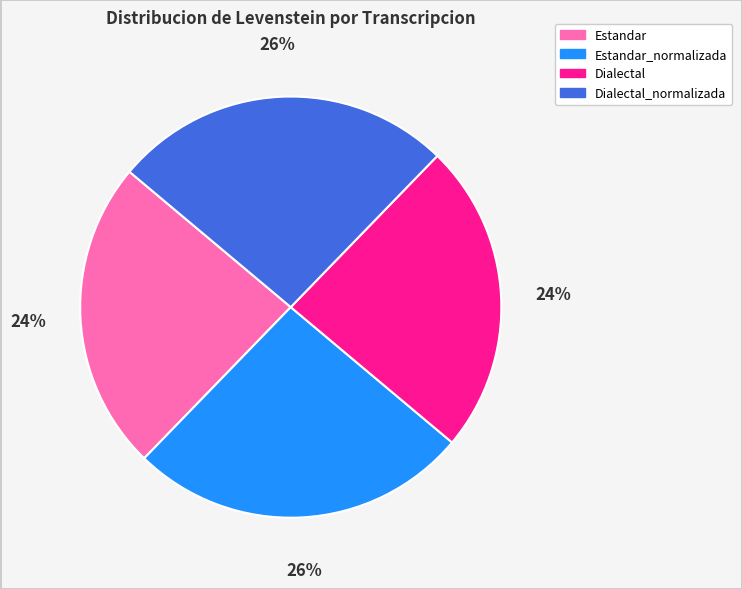

Does any single category account for the majority?

No